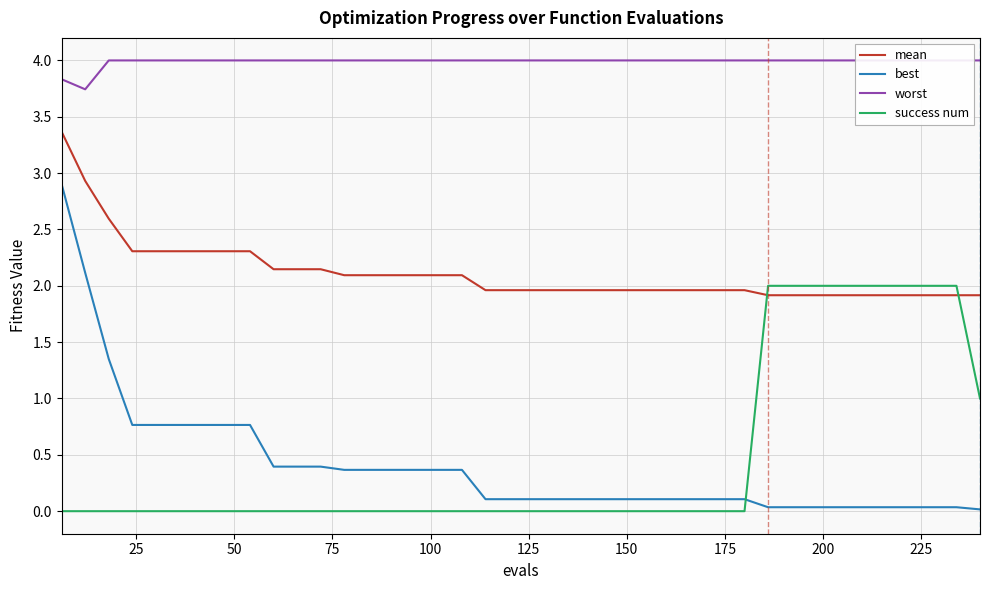

Does the chart display data point markers on the line(s)?

No